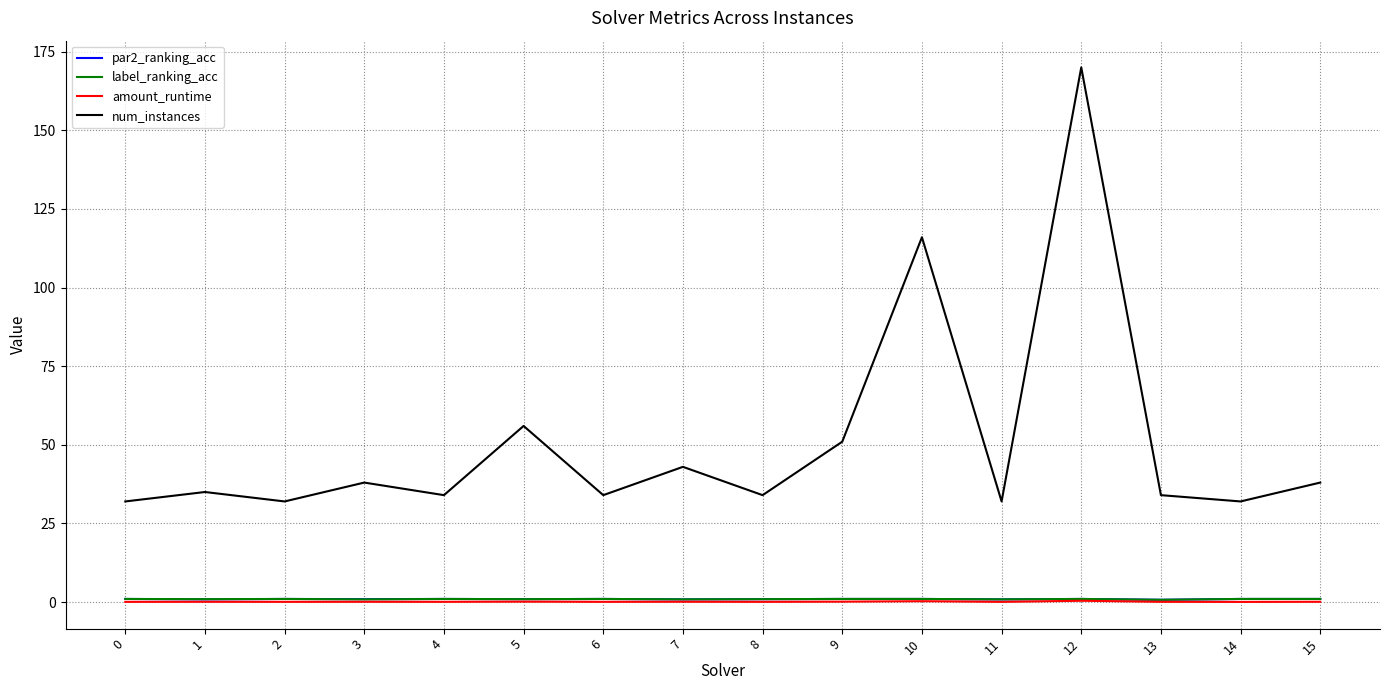

What are all the series names shown in the legend?

par2_ranking_acc, label_ranking_acc, amount_runtime, num_instances